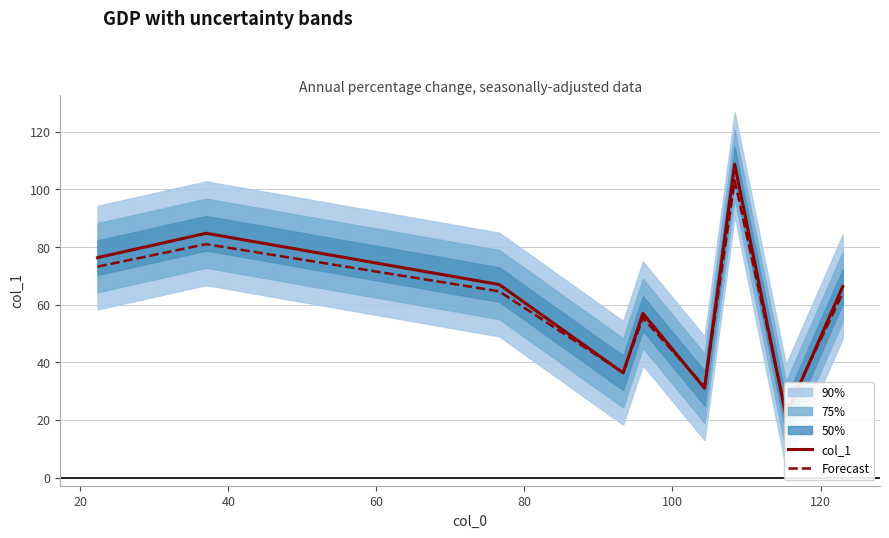

What position from the right is 20?

8